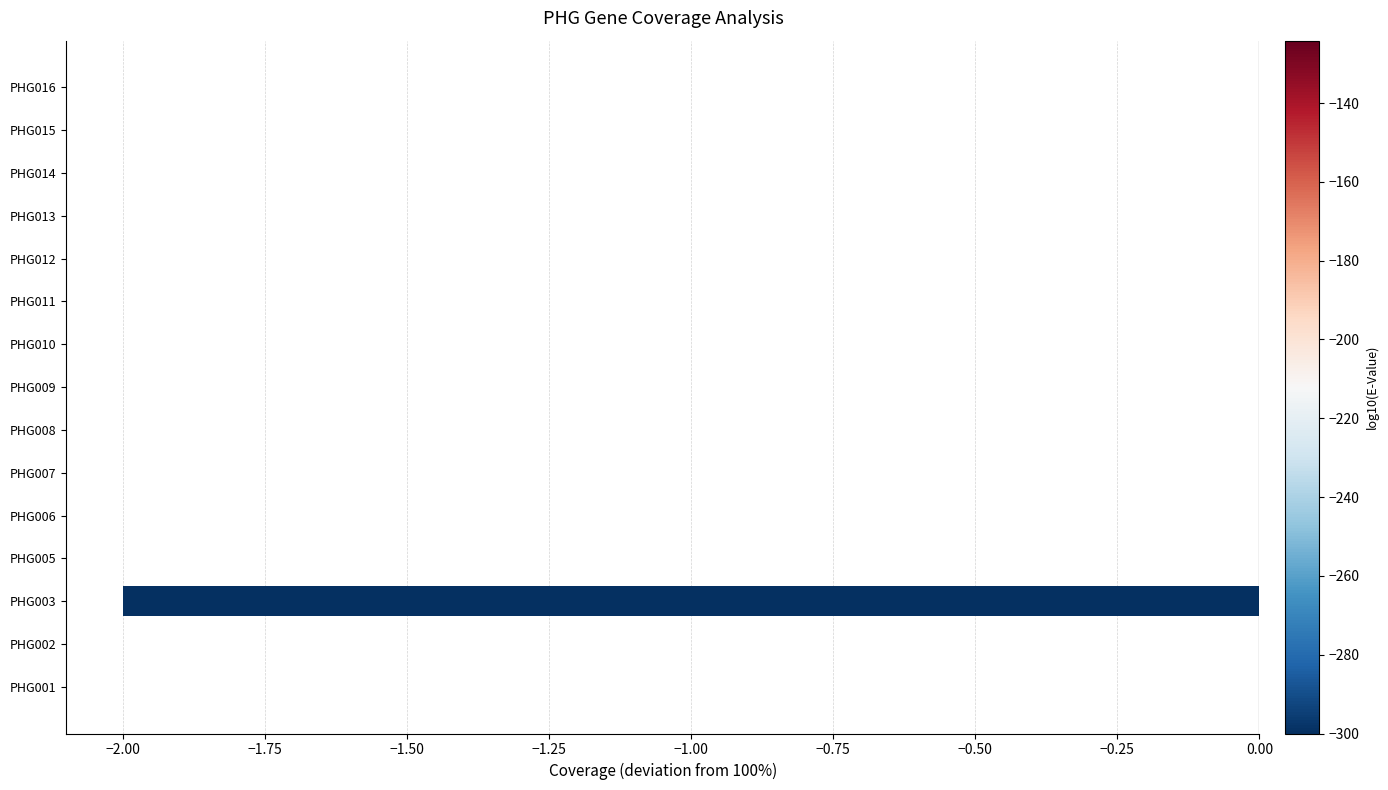

Is it true that the value at PHG003 is -2?

True